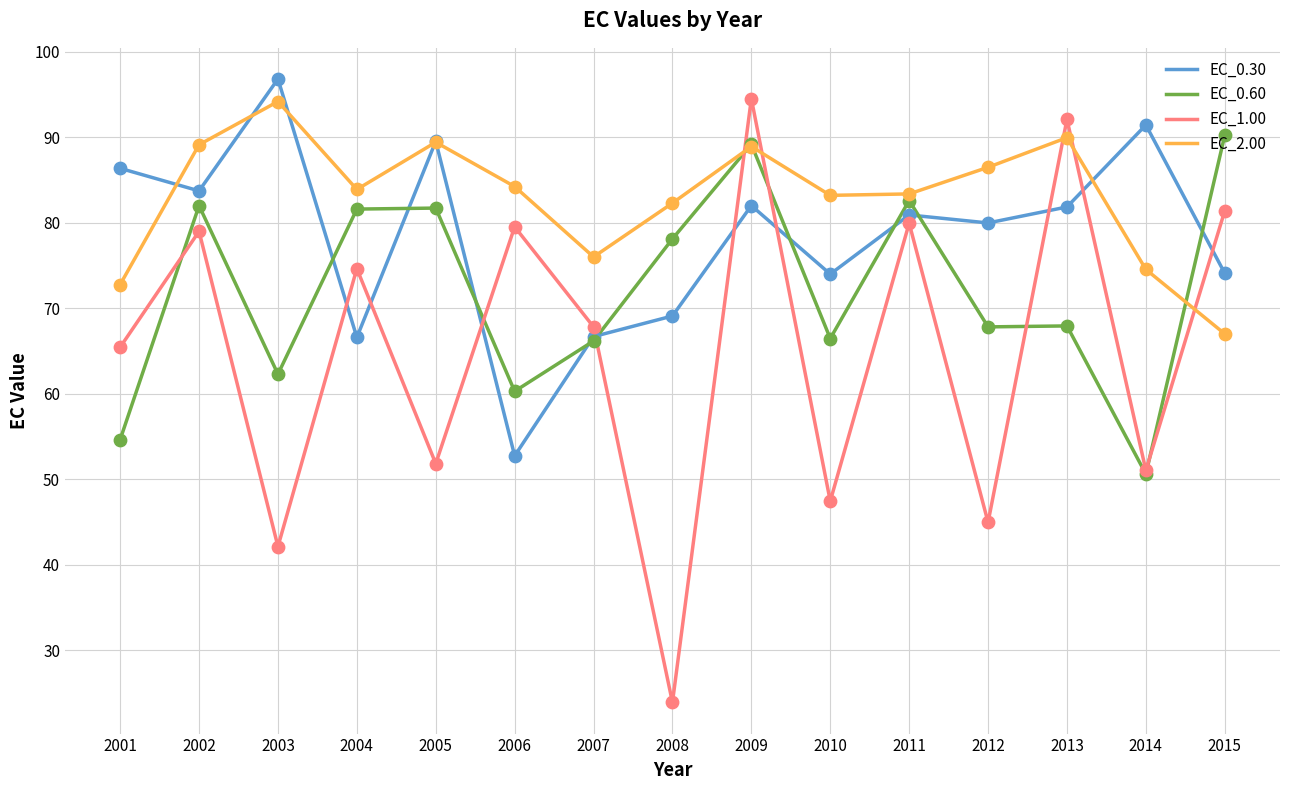

Which series changed the most between 2003 and 2009?

EC_1.00